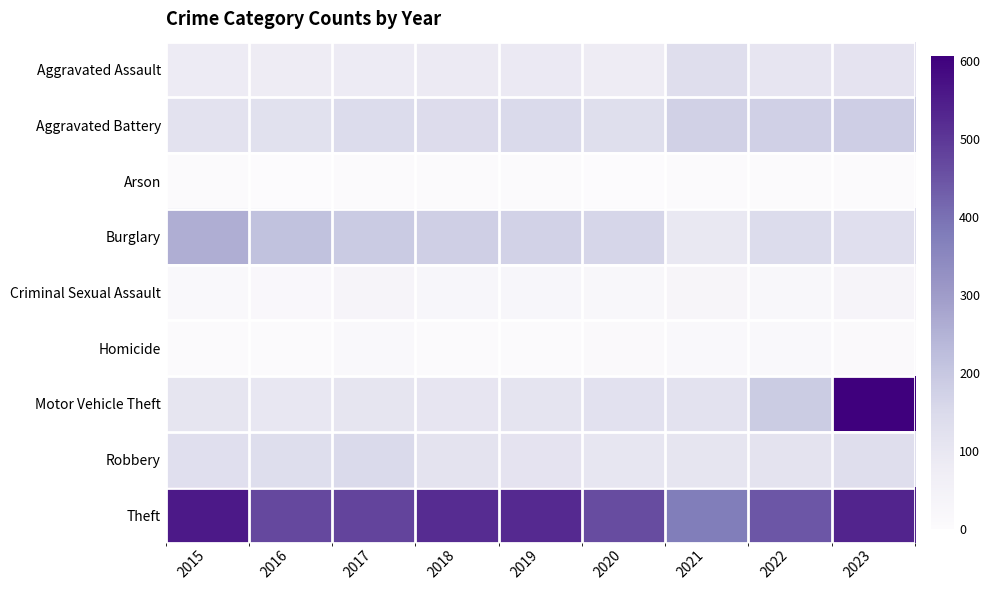

Reading left to right, what are all the values shown in this chart?

Aggravated Assault: 2015=82	2016=79	2017=81	2018=86	2019=90	2020=79	2021=135	2022=106	2023=112
Aggravated Battery: 2015=118	2016=125	2017=143	2018=140	2019=151	2020=132	2021=175	2022=176	2023=181
Arson: 2015=4	2016=1	2017=4	2018=3	2019=5	2020=2	2021=3	2022=6	2023=5
Burglary: 2015=259	2016=214	2017=191	2018=179	2019=172	2020=163	2021=97	2022=144	2023=130
Criminal Sexual Assault: 2015=13	2016=17	2017=34	2018=24	2019=26	2020=19	2021=29	2022=22	2023=35
Homicide: 2015=6	2016=7	2017=15	2018=7	2019=7	2020=11	2021=14	2022=13	2023=11
Motor Vehicle Theft: 2015=109	2016=98	2017=107	2018=106	2019=110	2020=122	2021=120	2022=189	2023=607
Robbery: 2015=129	2016=137	2017=151	2018=115	2019=112	2020=102	2021=107	2022=116	2023=135
Theft: 2015=556	2016=471	2017=478	2018=521	2019=525	2020=463	2021=377	2022=445	2023=535